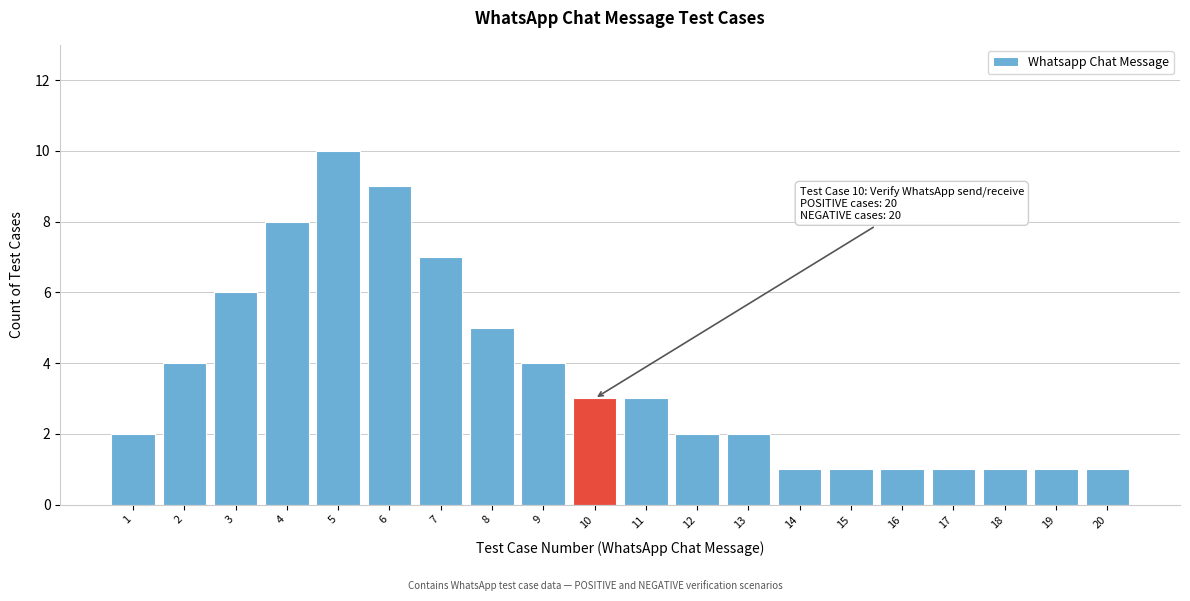

Reading left to right, extract all data points from this chart.

2	4	6	8	10	9	7	5	4	3	3	2	2	1	1	1	1	1	1	1